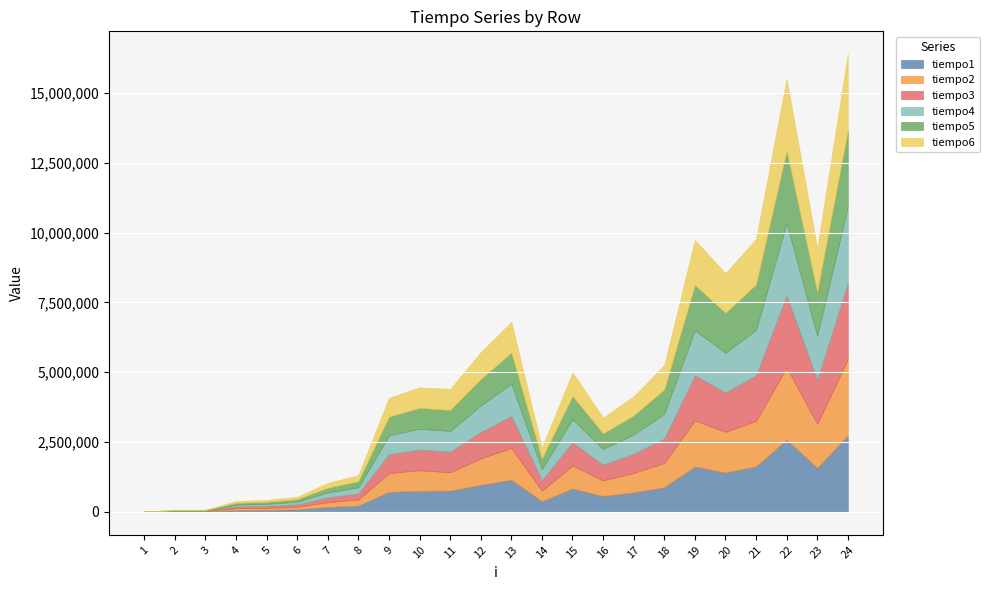

The tiempo4 series shows 1575771 at 23. True or false?

True